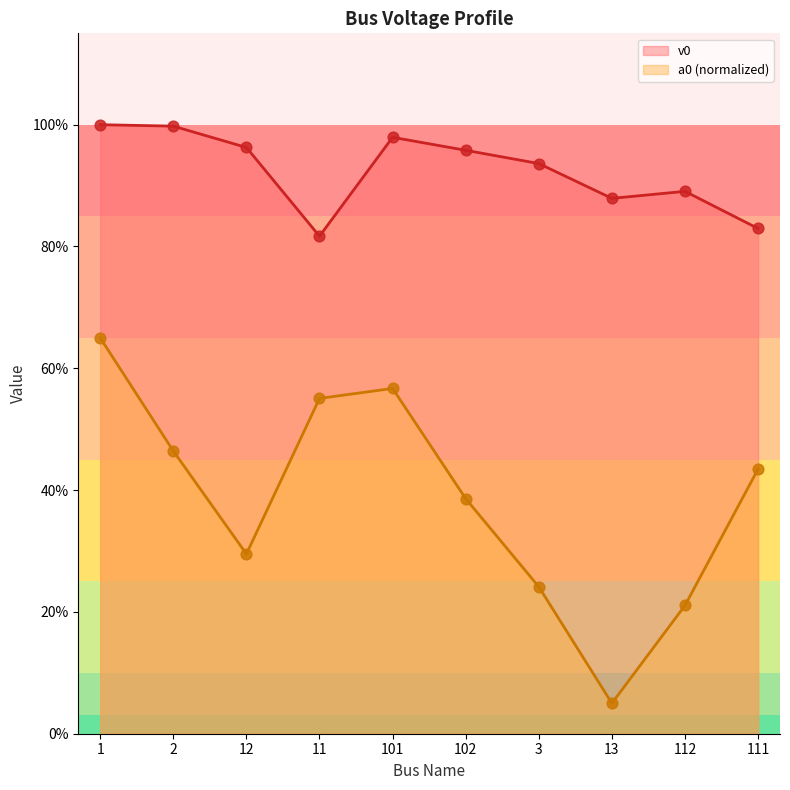

What are all the series names shown in the legend?

v0, a0 (normalized)